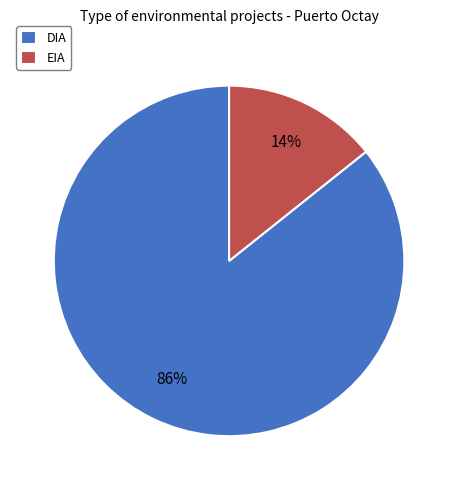

Approximately how many times larger is the value at EIA compared to DIA?

0.2